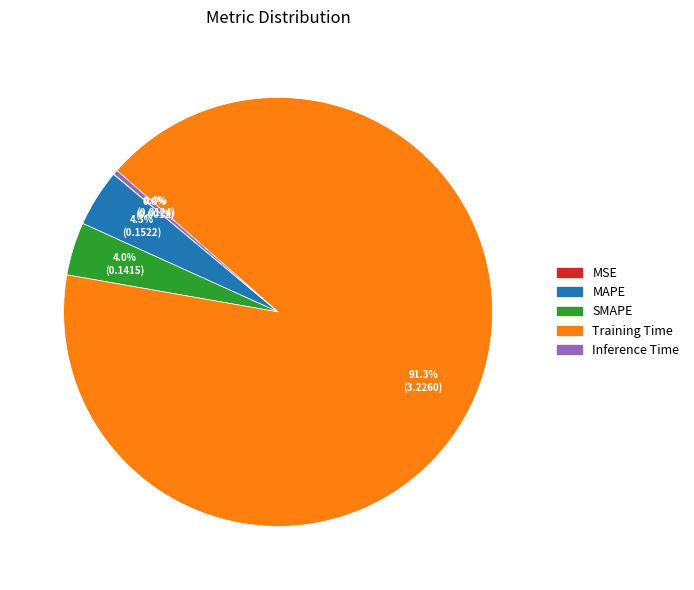

What is the majority slice?

Training Time